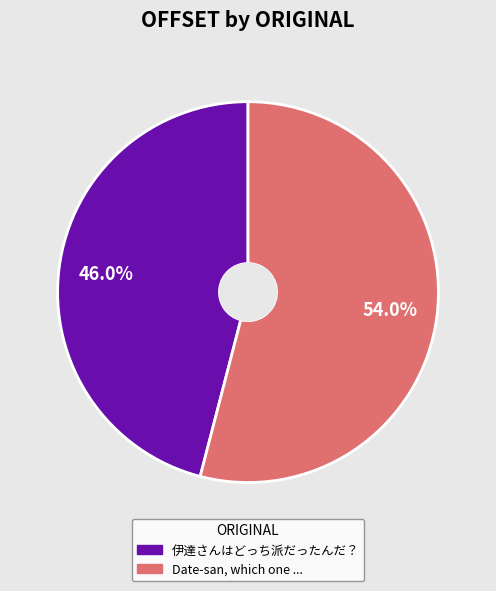

Which has a higher value, 伊達さんはどっち派だったんだ？ or Date-san, which one did you prefer??

Date-san, which one did you prefer?